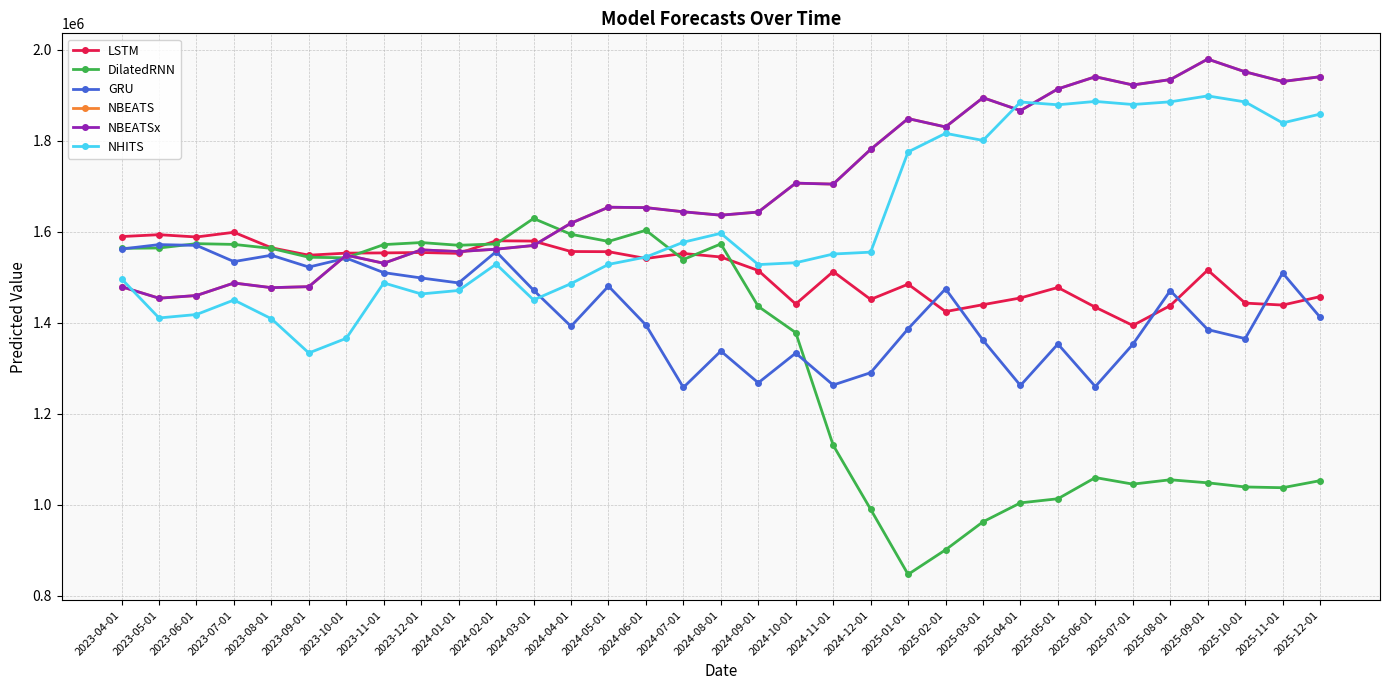

Between 2023-07-01 and 2024-01-01, which is larger?

2023-07-01